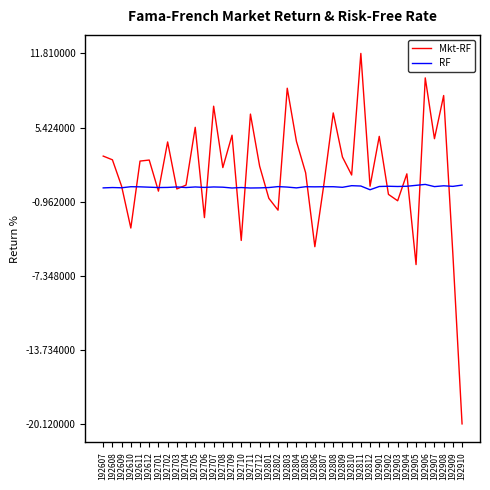

Which series has the largest range (max minus min)?

Mkt-RF